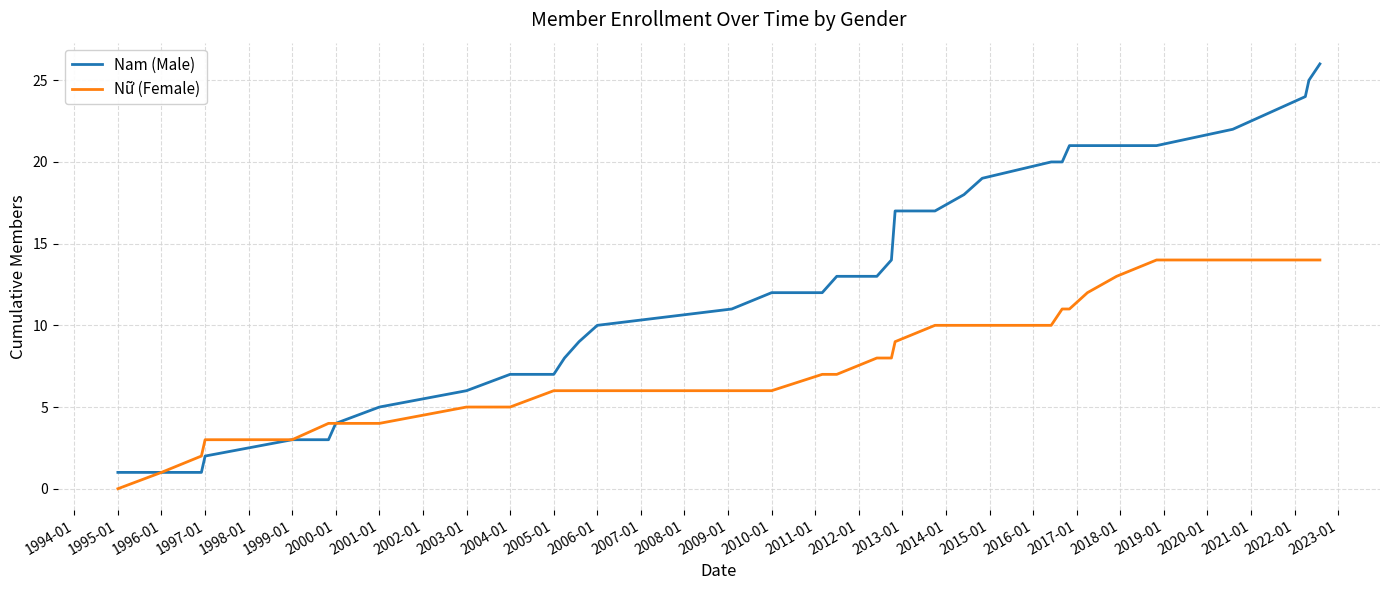

Rank the series by their average value, from highest to lowest.

Nam (Male), Nữ (Female)